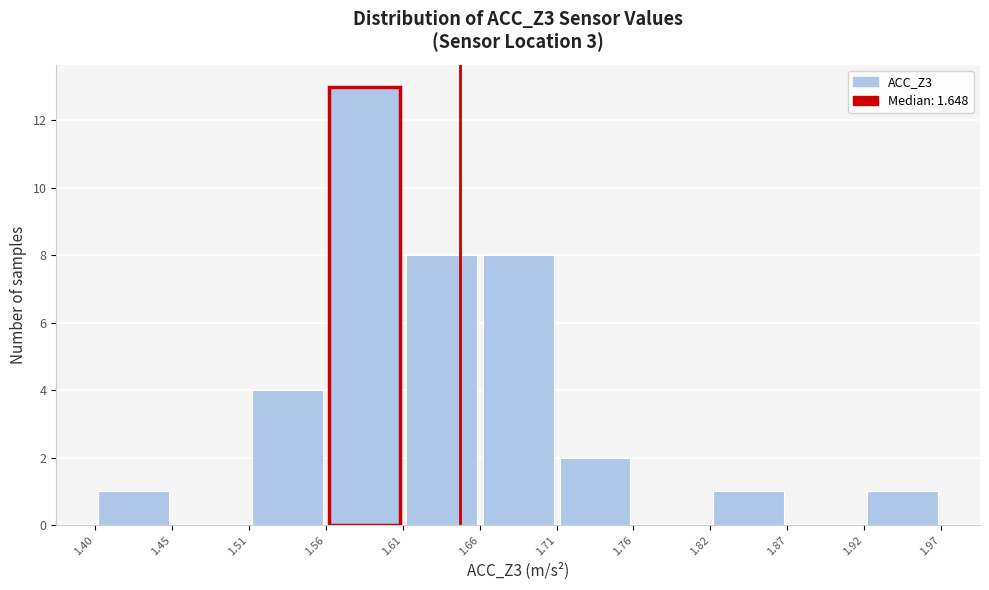

Reading left to right, list every bar in this chart as the range it spans on the x-axis followed by its height. The values are not printed on the chart, so give them approximately, as read against the axis.

1.40 to 1.45: 1
1.45 to 1.51: 0
1.51 to 1.56: 4
1.56 to 1.61: 13
1.61 to 1.66: 8
1.66 to 1.71: 8
1.71 to 1.76: 2
1.76 to 1.82: 0
1.82 to 1.87: 1
1.87 to 1.92: 0
1.92 to 1.97: 1